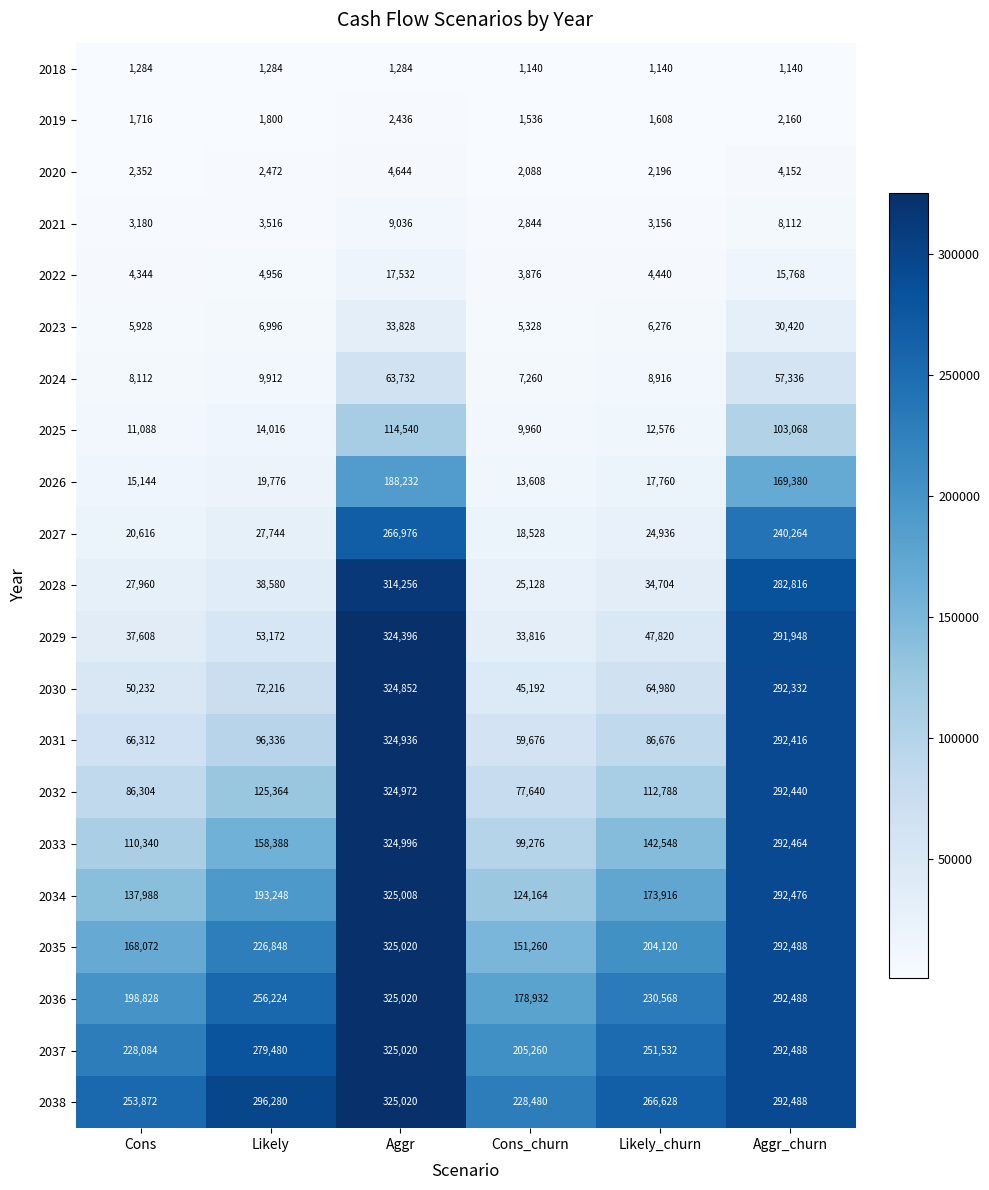

How many distinct data groups are displayed?

21